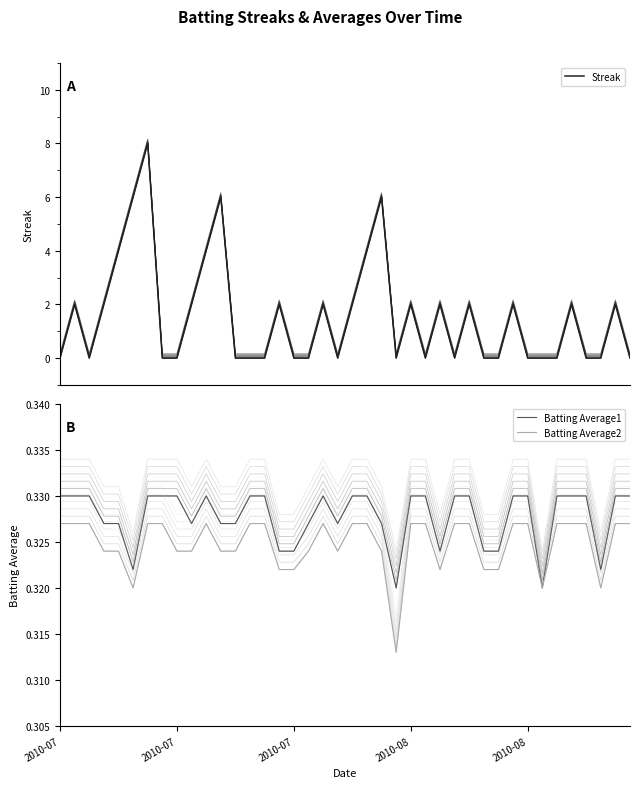

How many data points does each series have?

40